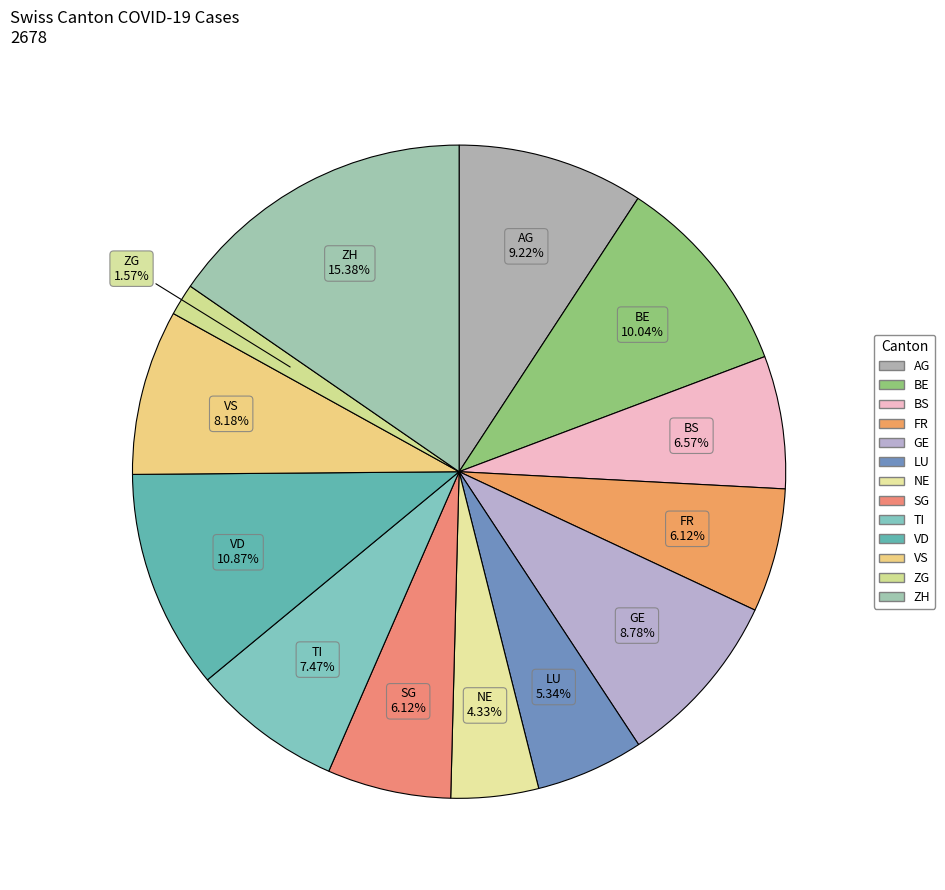

Is it true that BE is 17% of the pie?

False